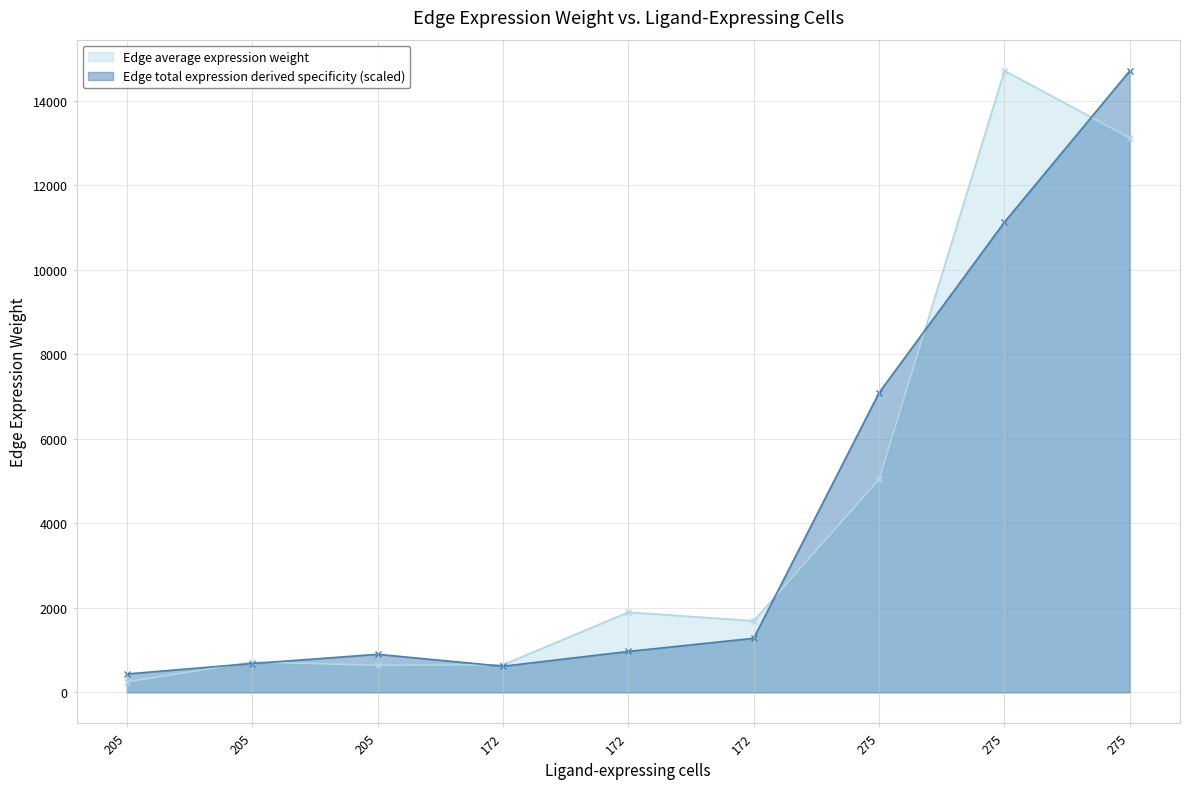

Reading left to right, list all the values displayed in this chart.

Edge average expression weight: 245.6	716.8	639.3	649.4	1895.2	1690.3	5041.9	14713.2	13122.7
Edge total expression derived specificity: 433.4	680.2	899.2	616.3	967.4	1278.8	7091.6	11130.6	14713.2